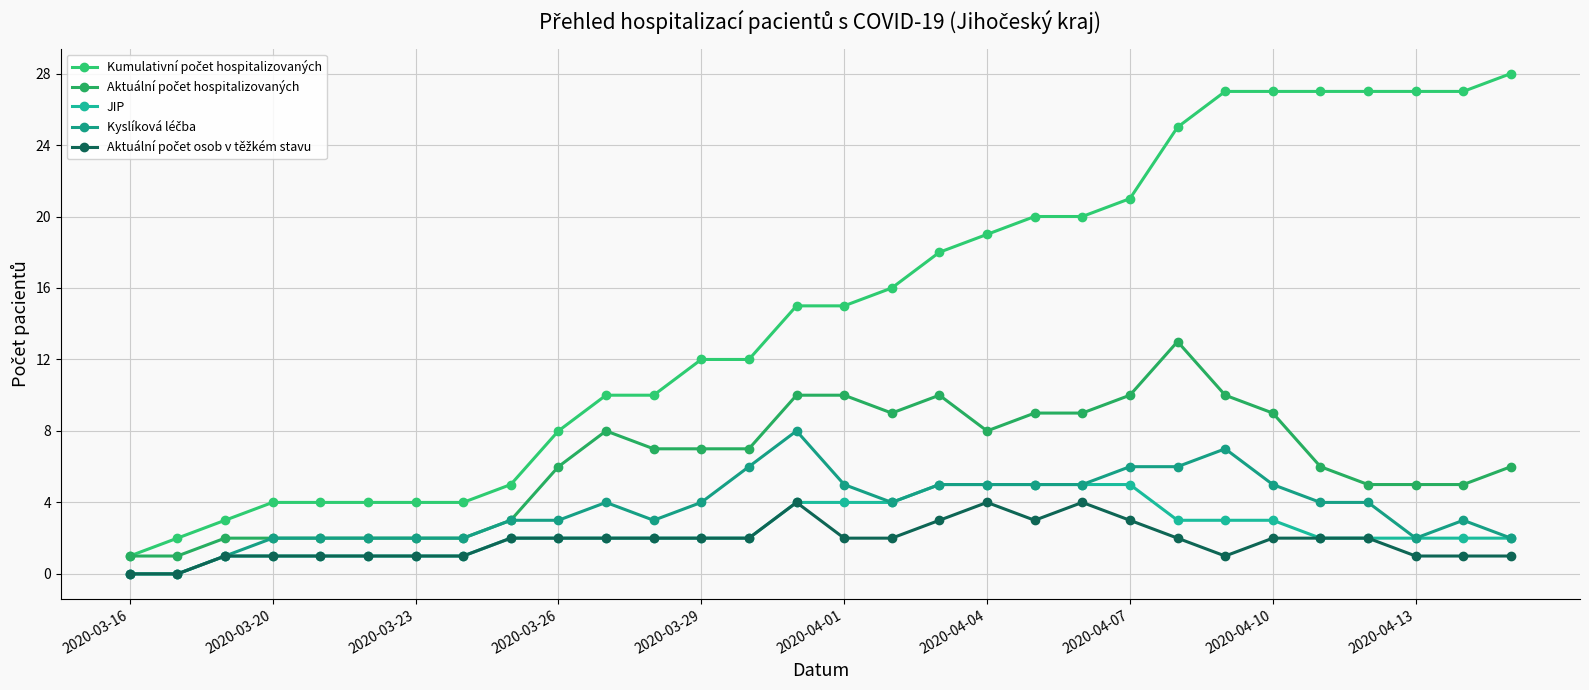

How many data points does each series have?

30